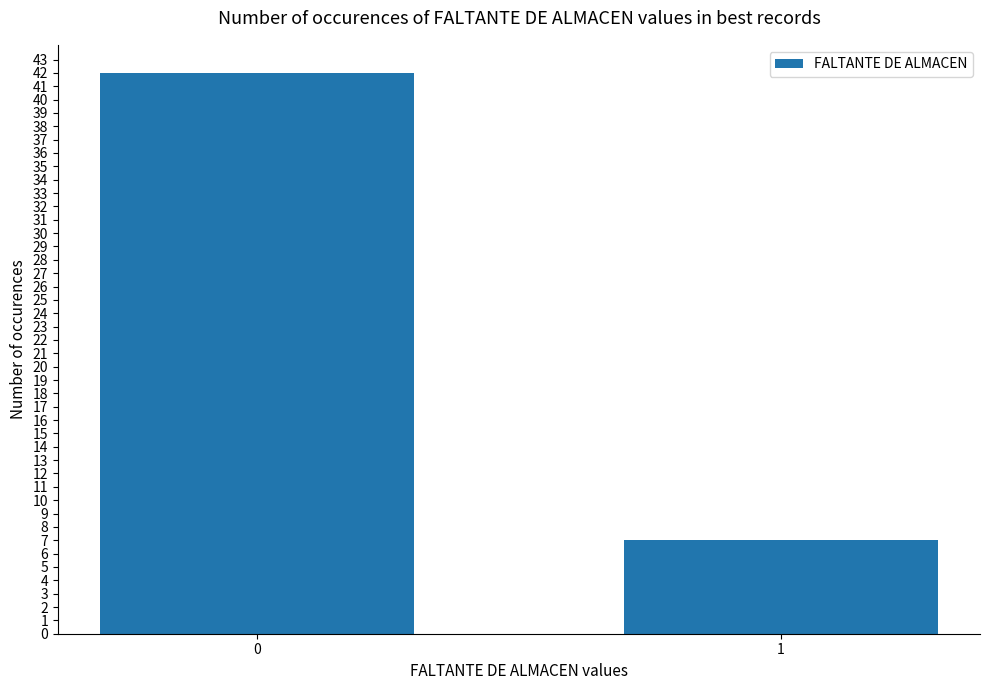

What is the maximum value shown in the chart?

42